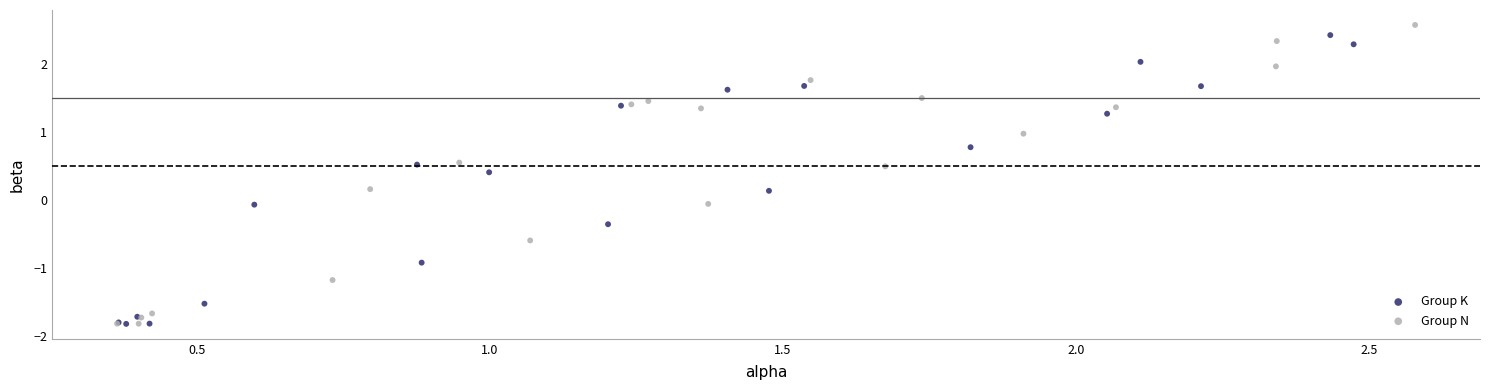

What are all the series names shown in the legend?

Group K, Group N